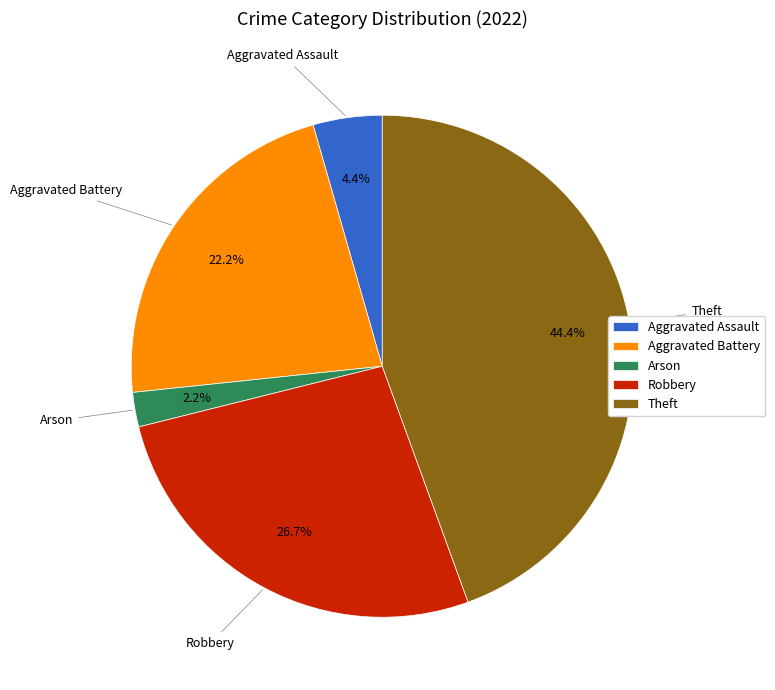

Do Aggravated Battery and Theft together represent more than half of the pie?

Yes